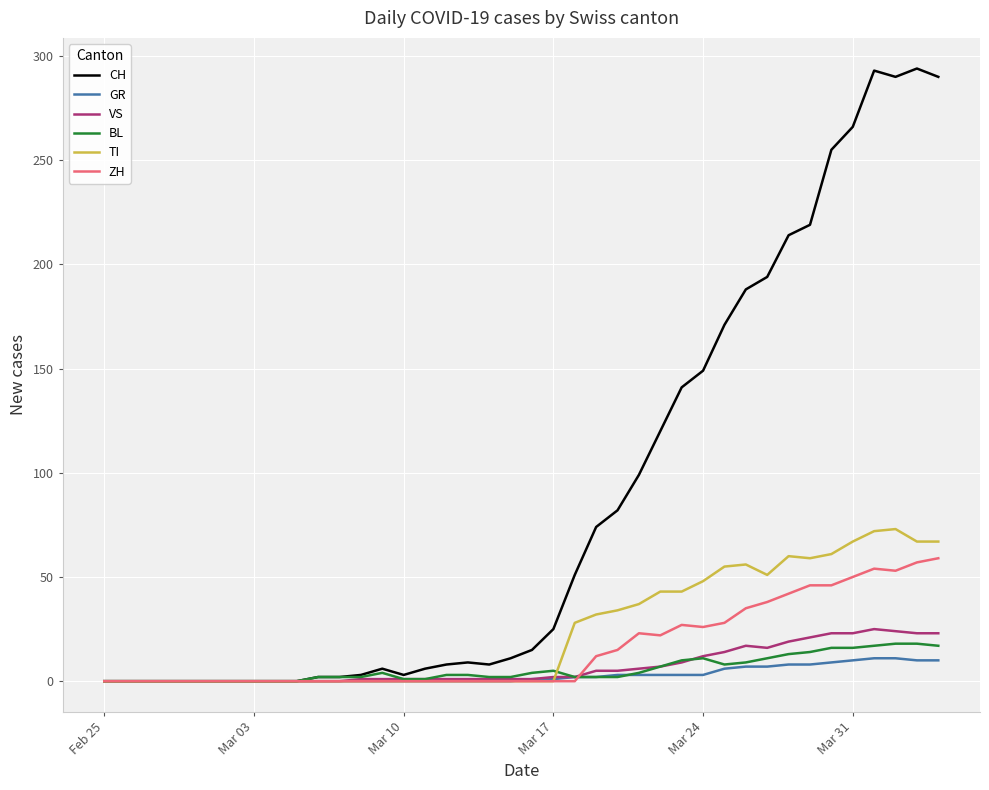

How many lines are shown in the chart?

6